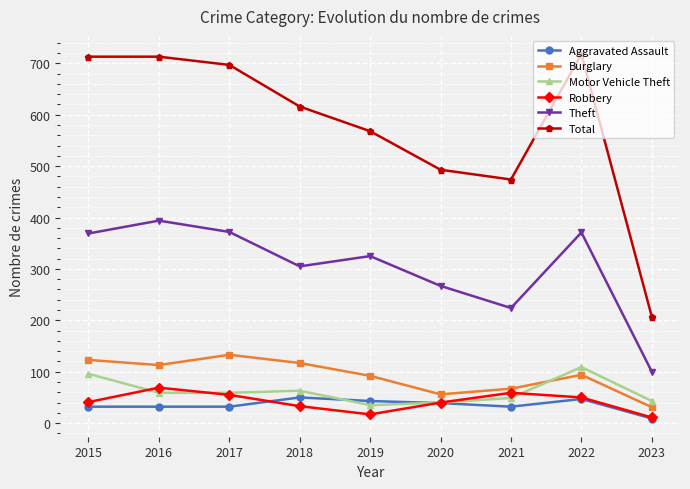

What is the average value of the Aggravated Assault series?

35